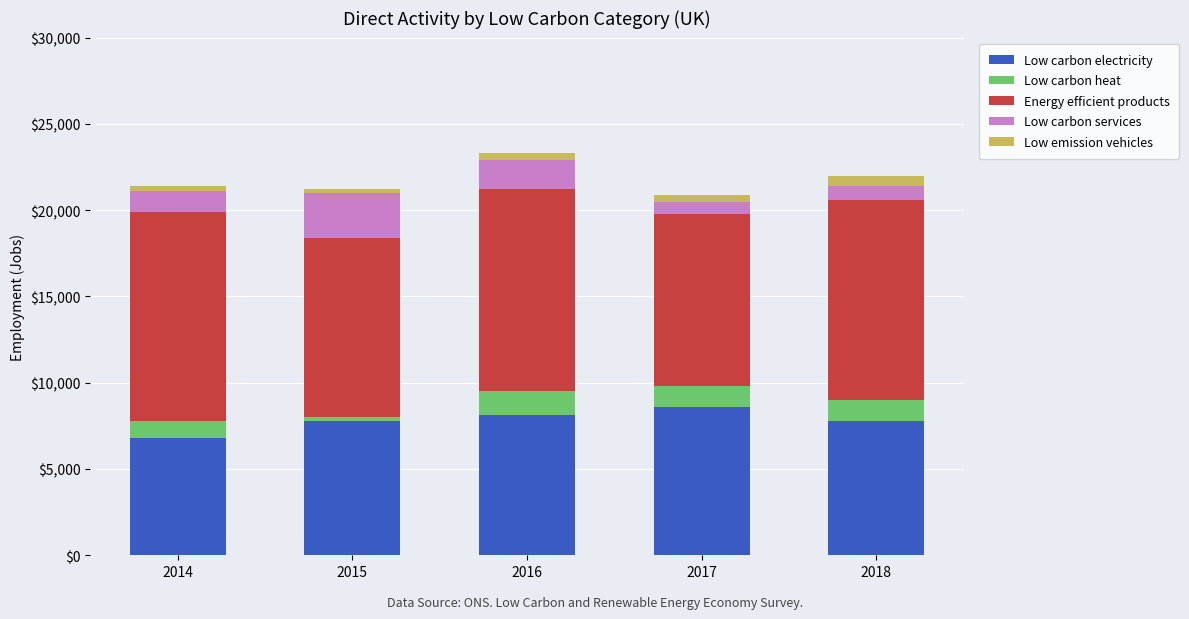

What is the difference between the maximum and minimum values in the Low carbon electricity series?

1800